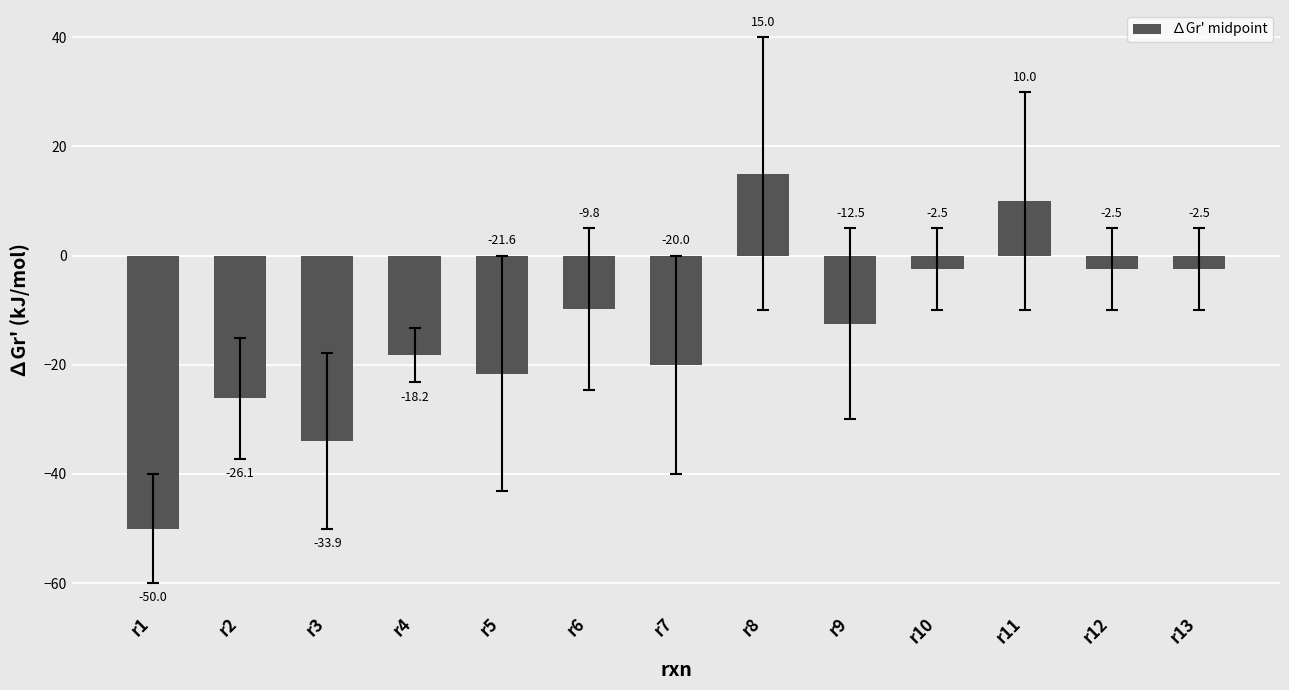

What is the value of the 1st bar from the left?

-50.0